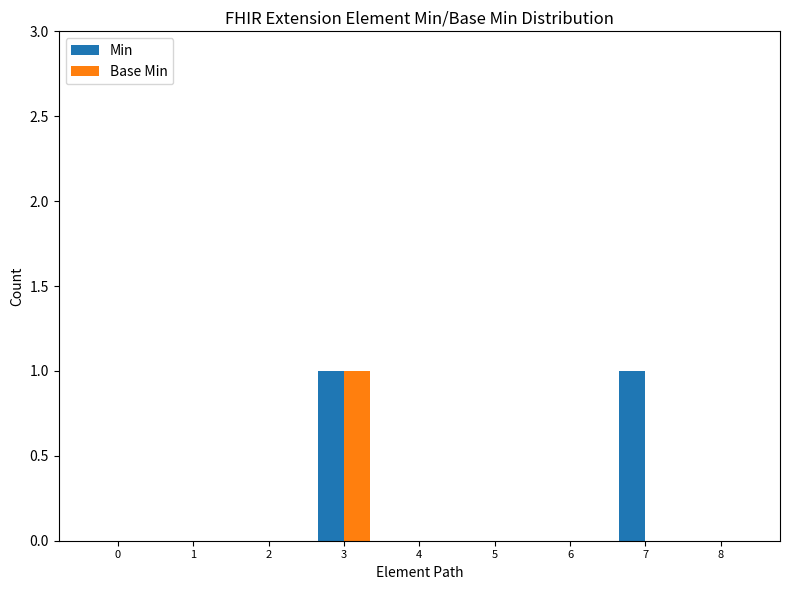

The value of Min at 0 is 0. True or false?

True